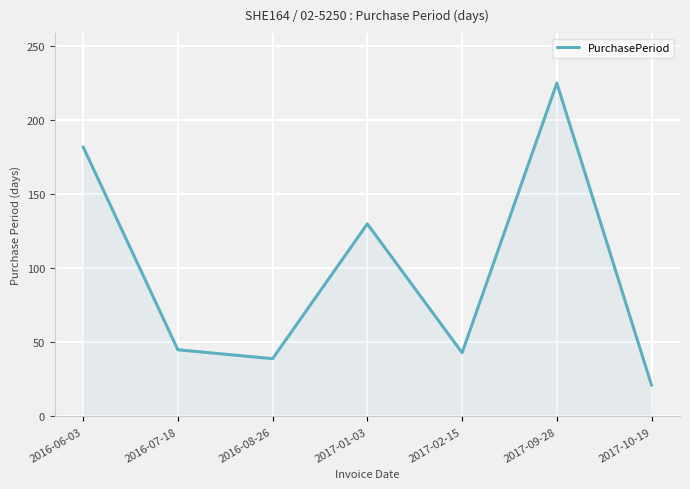

Between 2017-01-03 and 2017-09-28, which is larger?

2017-09-28